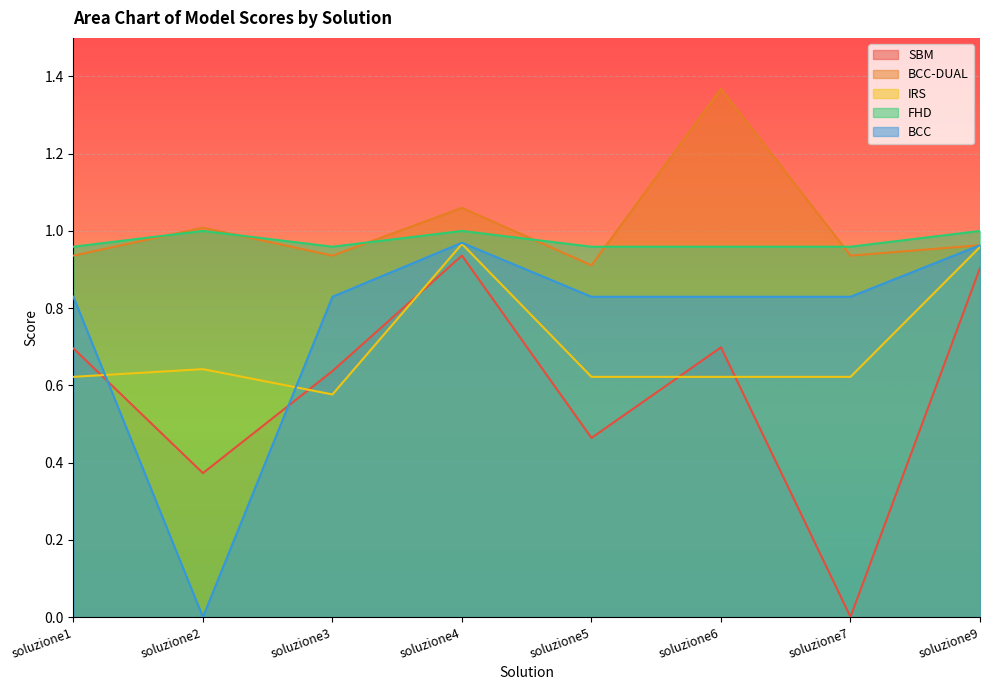

What is the sum of the FHD values at soluzione4 and soluzione9?

2.0